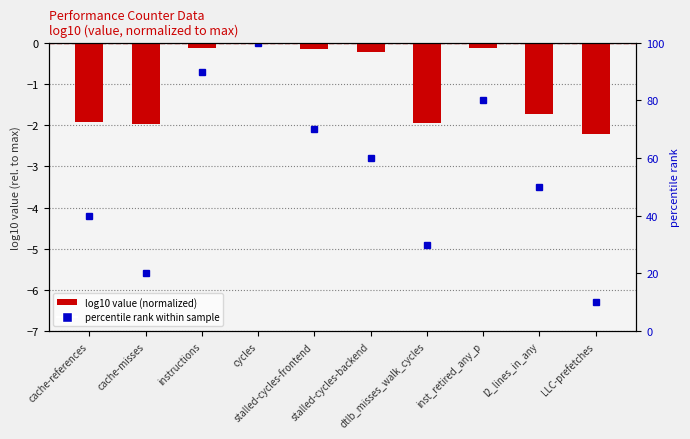

What is the sum of all log10 value (normalized) values?

-10.4